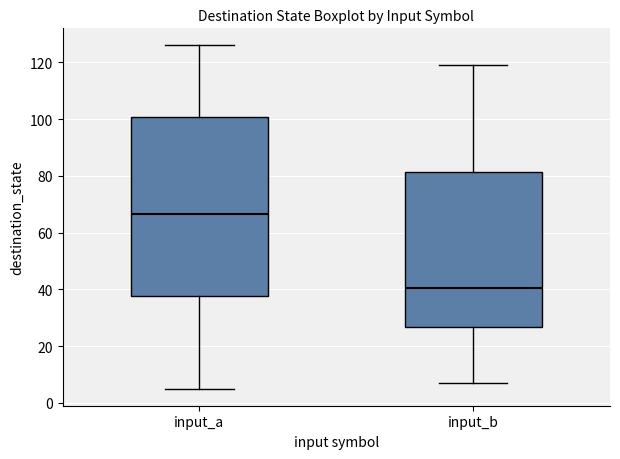

Where is the upper edge of the box for input_b on the y-axis? The values are not printed on the chart, so give them approximately, as read against the axis.

82